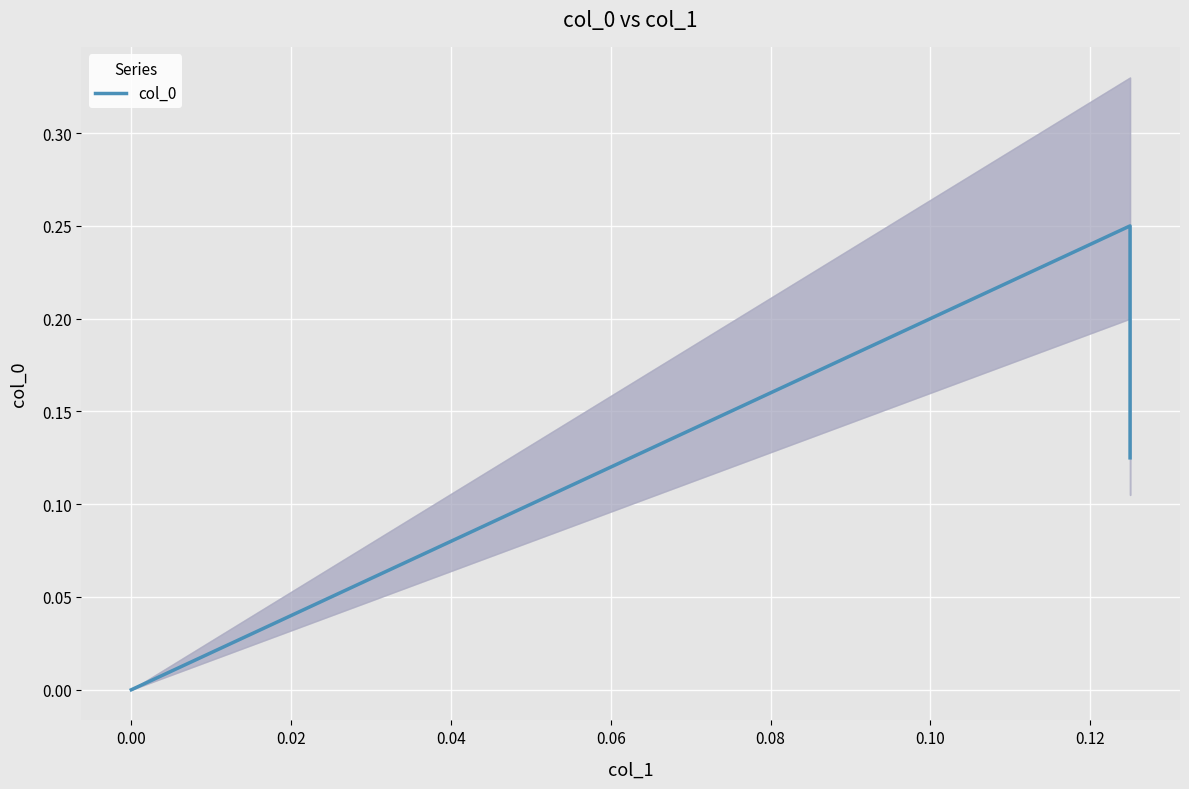

What is the average value?

0.1